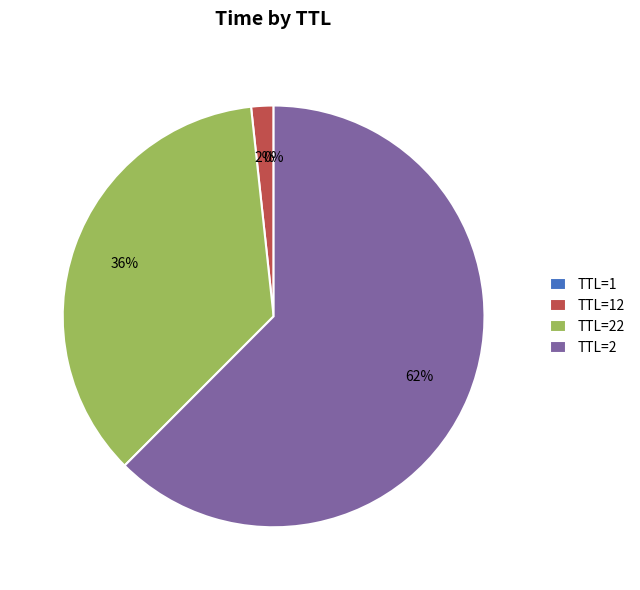

To the nearest percent, what is the average slice percentage?

25%